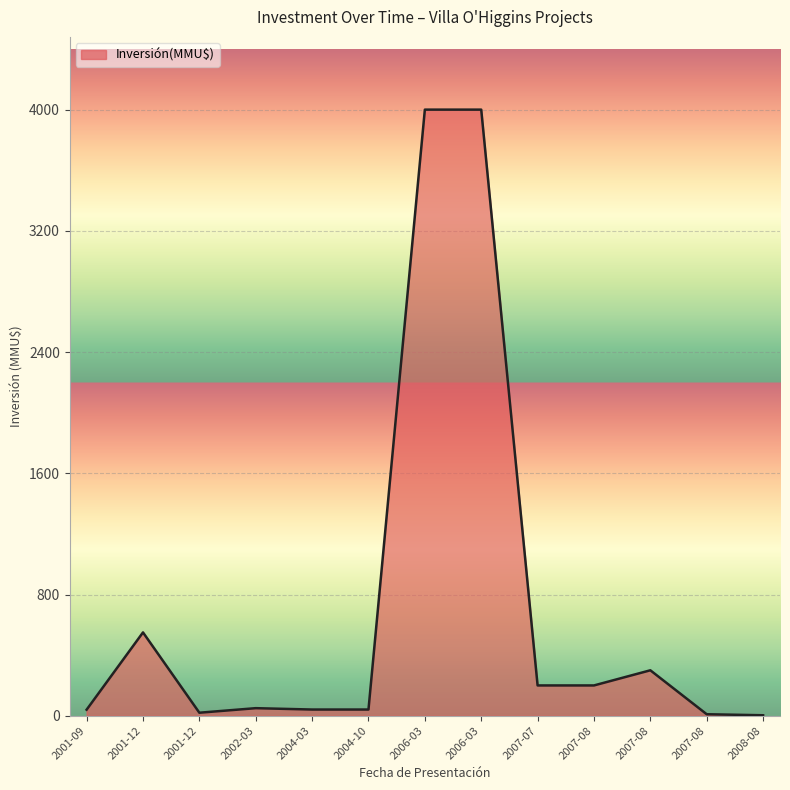

What is the label of the 4th point from the right?

2007-08